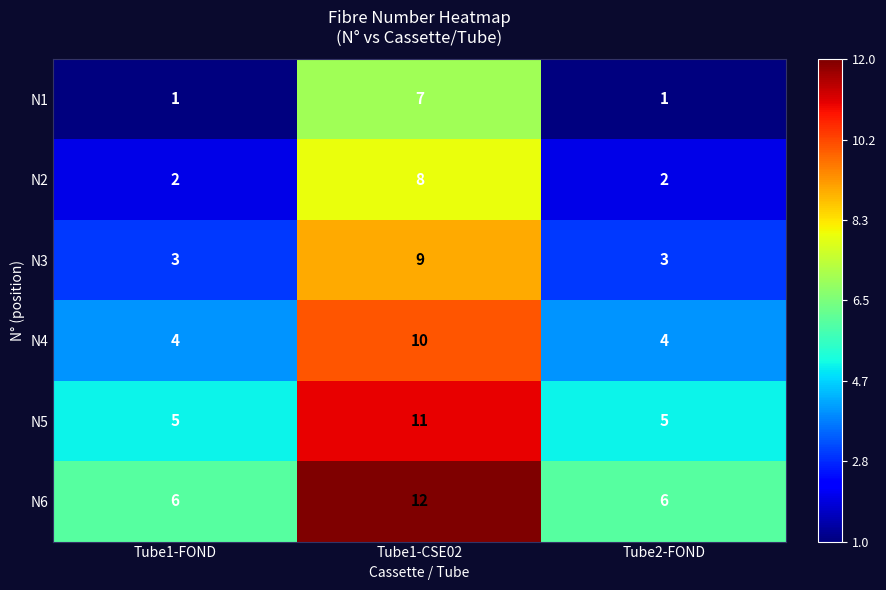

Reading left to right, list all the values displayed in this chart.

N1: Tube1-FOND=1	Tube1-CSE02=7	Tube2-FOND=1
N2: Tube1-FOND=2	Tube1-CSE02=8	Tube2-FOND=2
N3: Tube1-FOND=3	Tube1-CSE02=9	Tube2-FOND=3
N4: Tube1-FOND=4	Tube1-CSE02=10	Tube2-FOND=4
N5: Tube1-FOND=5	Tube1-CSE02=11	Tube2-FOND=5
N6: Tube1-FOND=6	Tube1-CSE02=12	Tube2-FOND=6